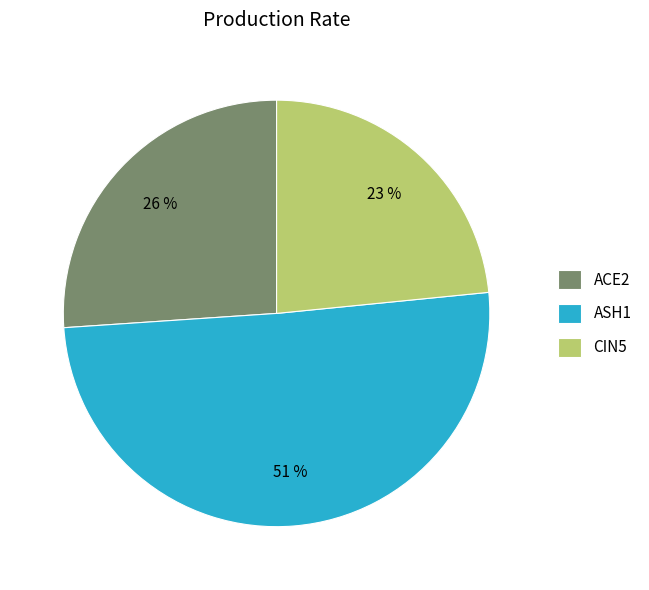

Which has a higher value, ASH1 or ACE2?

ASH1